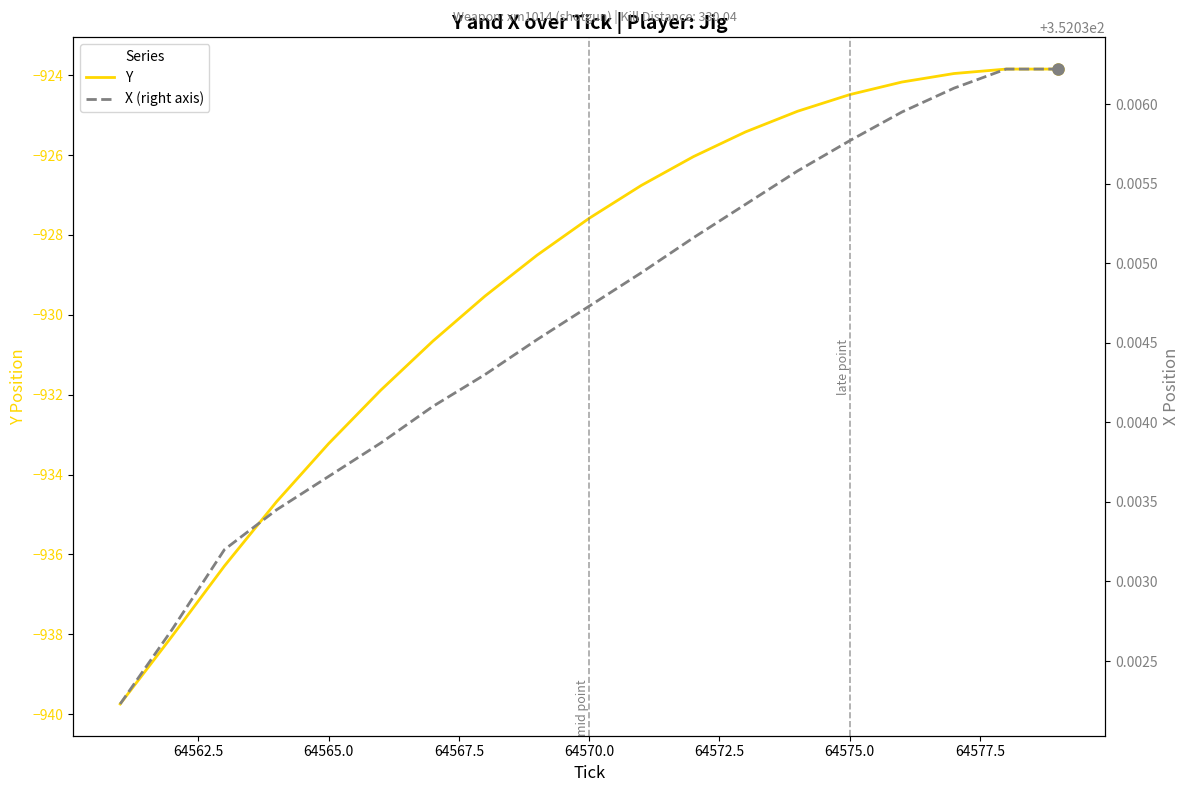

What is the lowest value of the Y series?

-939.7